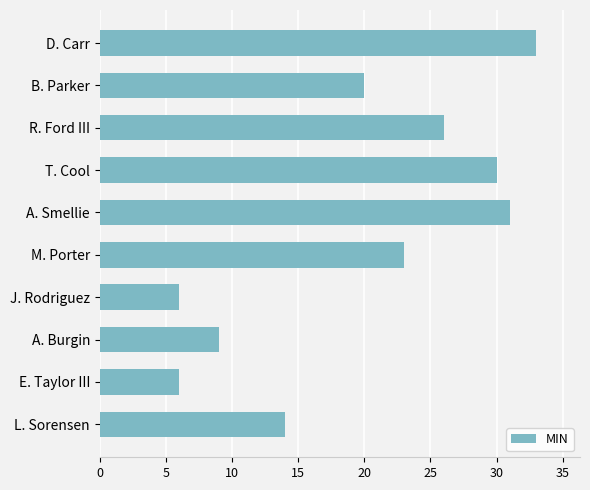

What is the minimum value shown in the chart?

6